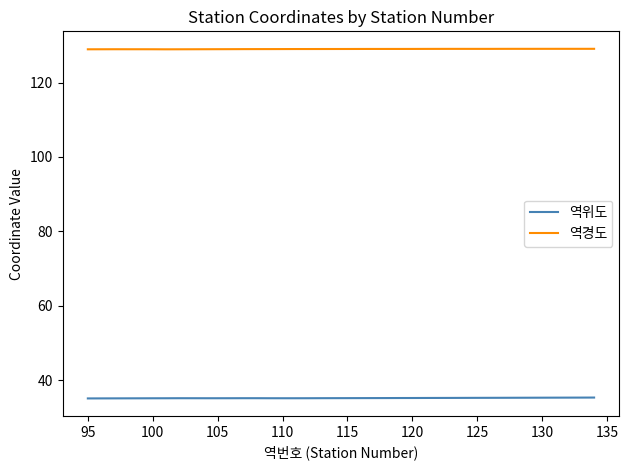

In 역경도, how many points are higher than both neighbors (excluding endpoints)?

5